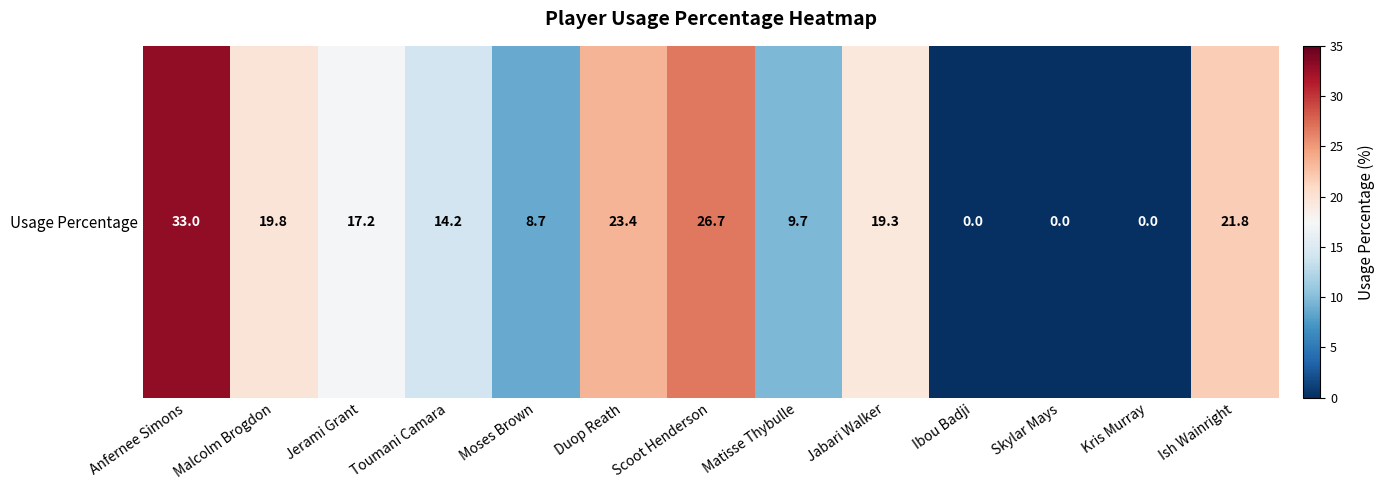

Between Skylar Mays and Malcolm Brogdon, which is larger?

Malcolm Brogdon